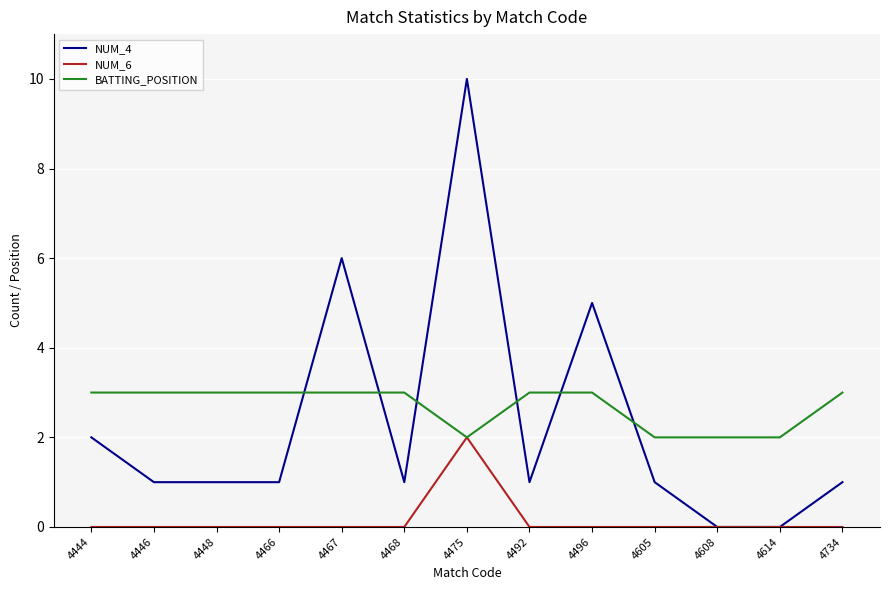

Reading left to right, what are all the values shown in this chart?

NUM_4: 2	1	1	1	6	1	10	1	5	1	0	0	1
NUM_6: 0	0	0	0	0	0	2	0	0	0	0	0	0
BATTING_POSITION: 3	3	3	3	3	3	2	3	3	2	2	2	3